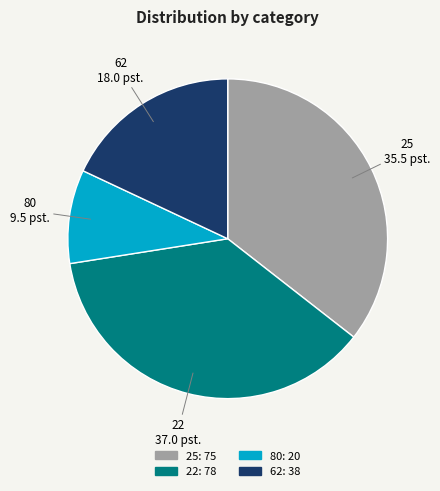

Combined, do 62 and 80 account for over 50%?

No